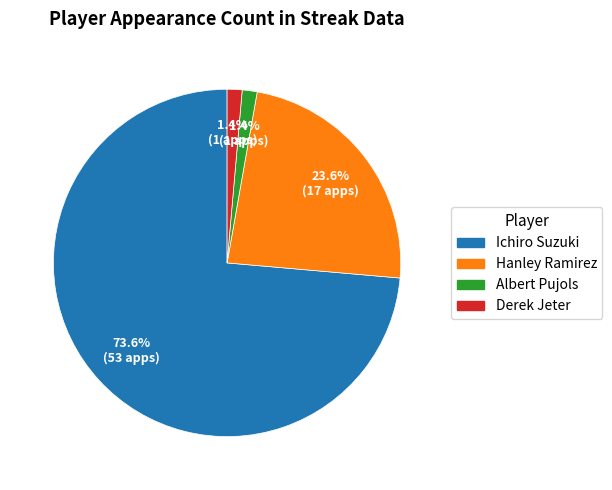

To the nearest percent, what is the average slice percentage?

25%